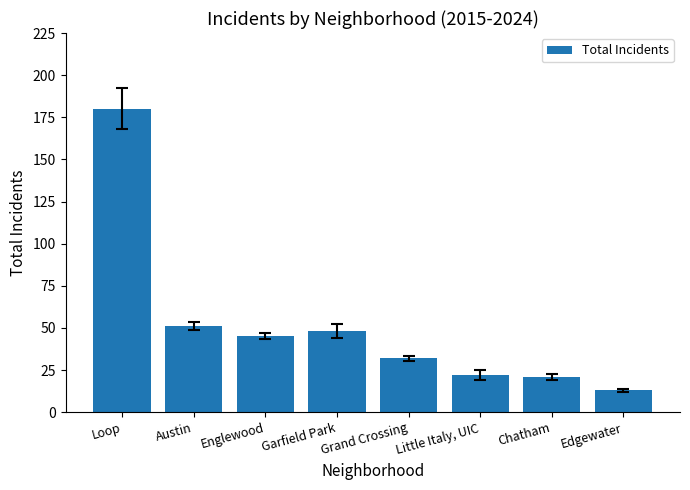

How many distinct data groups are displayed?

1